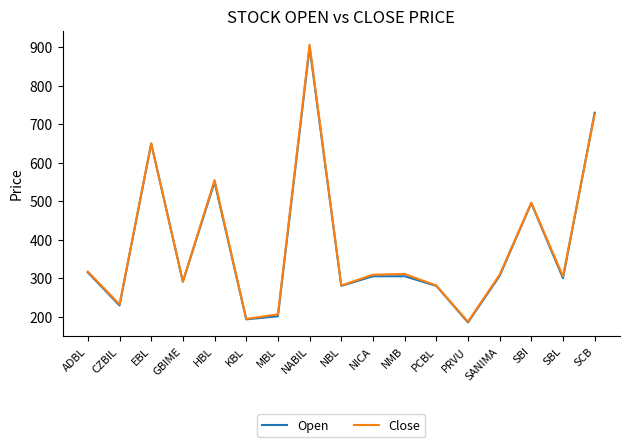

The Close series shows 205 at NMB. True or false?

False